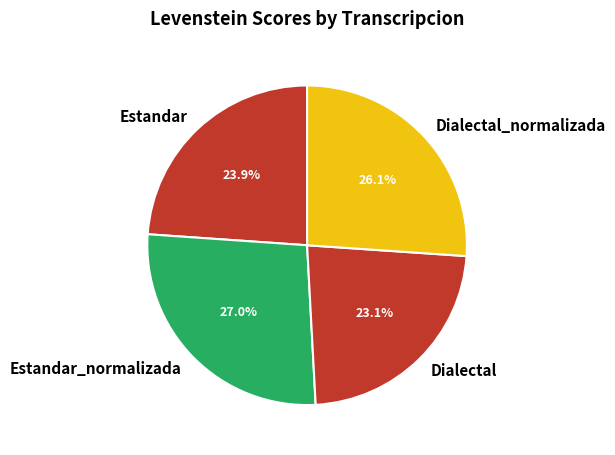

What percentage is NOT represented by Estandar?

76.1%